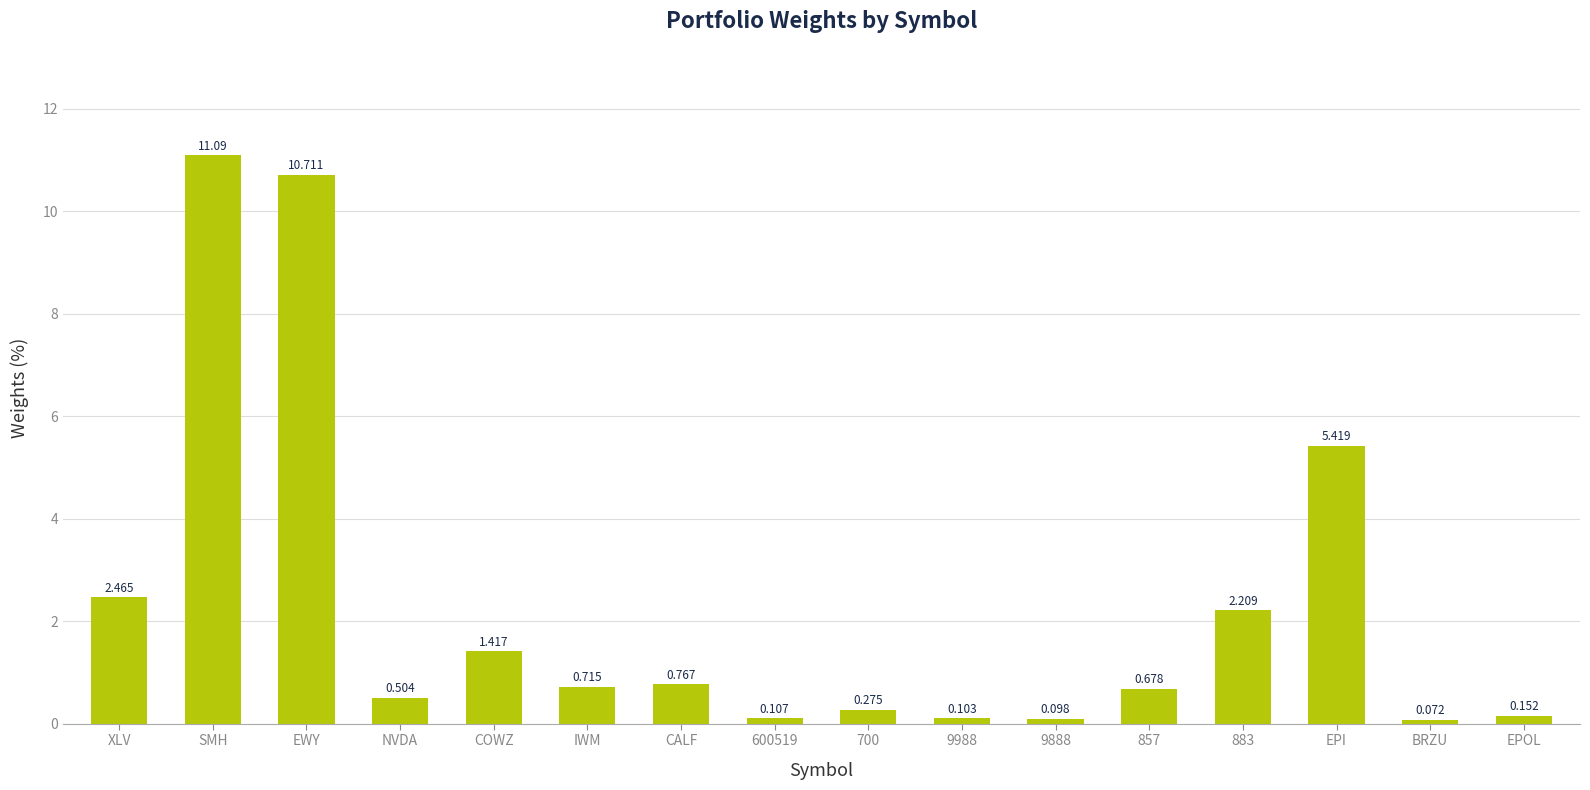

List the labels in order of value, smallest first.

BRZU, 9888, 9988, 600519, EPOL, 700, NVDA, 857, IWM, CALF, COWZ, 883, XLV, EPI, EWY, SMH